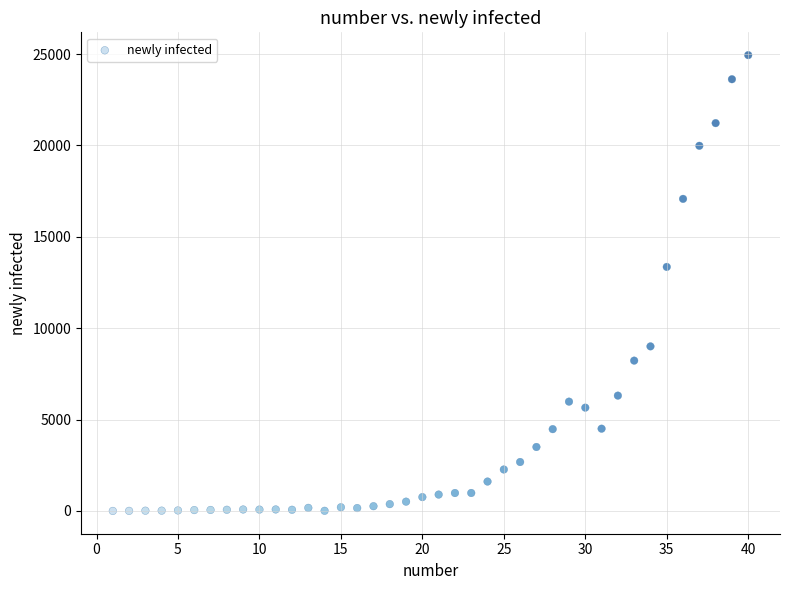

What is the range of X values (max minus min)?

39